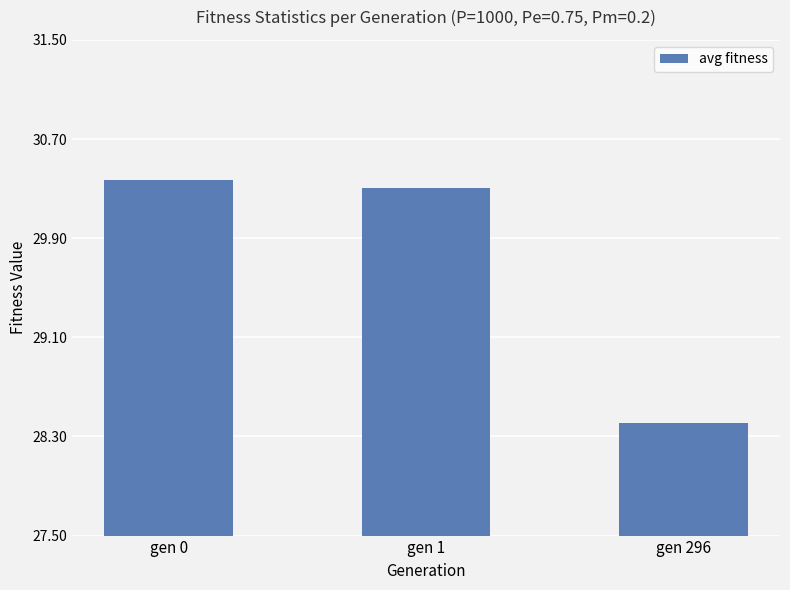

What is the difference between the maximum and minimum values?

2.0